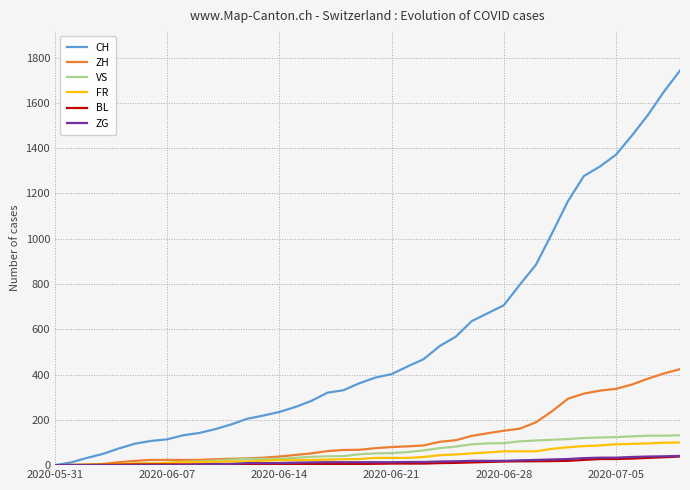

What is the greatest value displayed?

1743